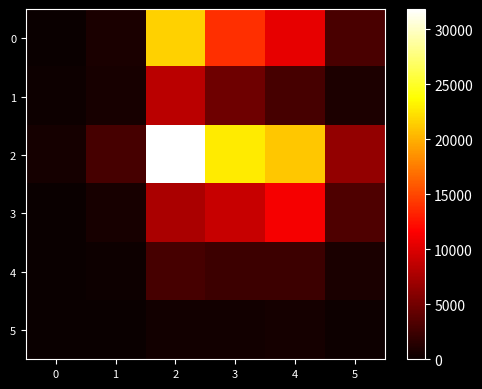

Which series has the largest total across all categories?

2